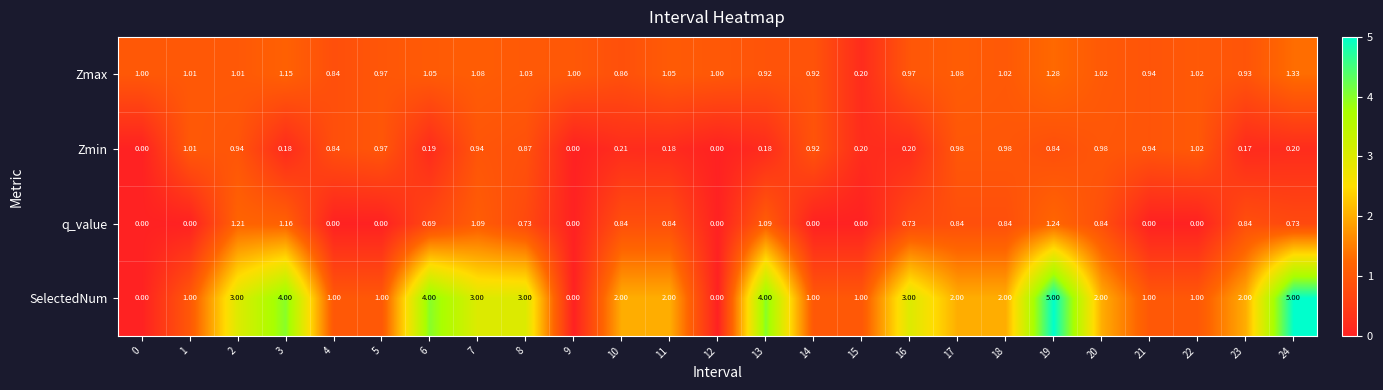

How many series are shown in this chart?

4